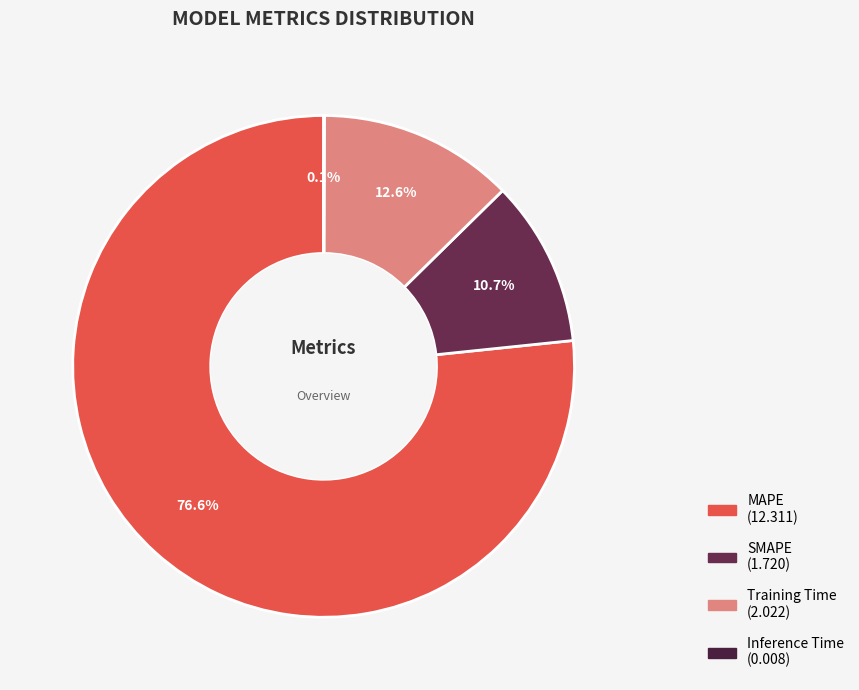

What is the change in value from MAPE to SMAPE?

-10.6